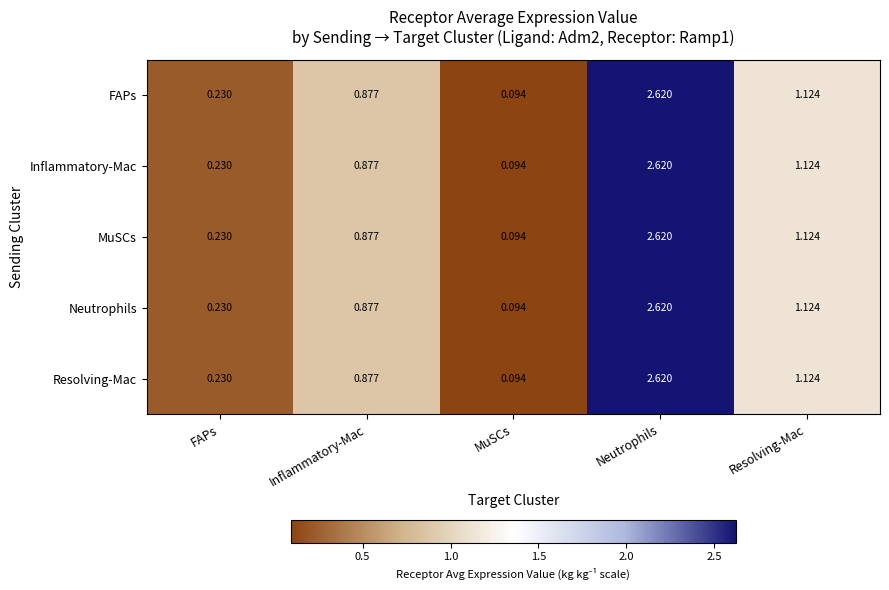

At which label is Neutrophils closest to 1?

Inflammatory-Mac